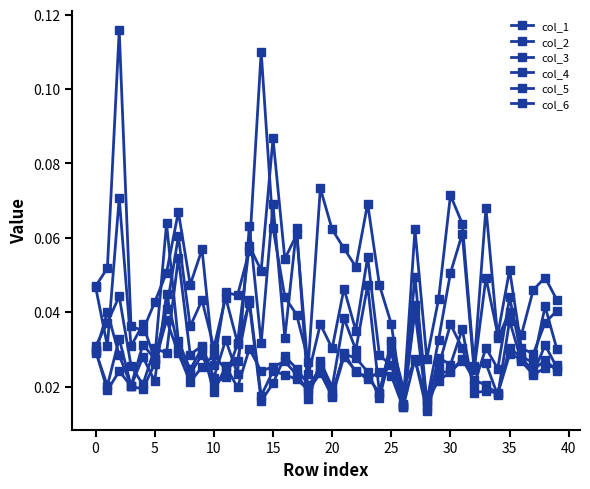

What is the label of the 22nd point from the right?

18